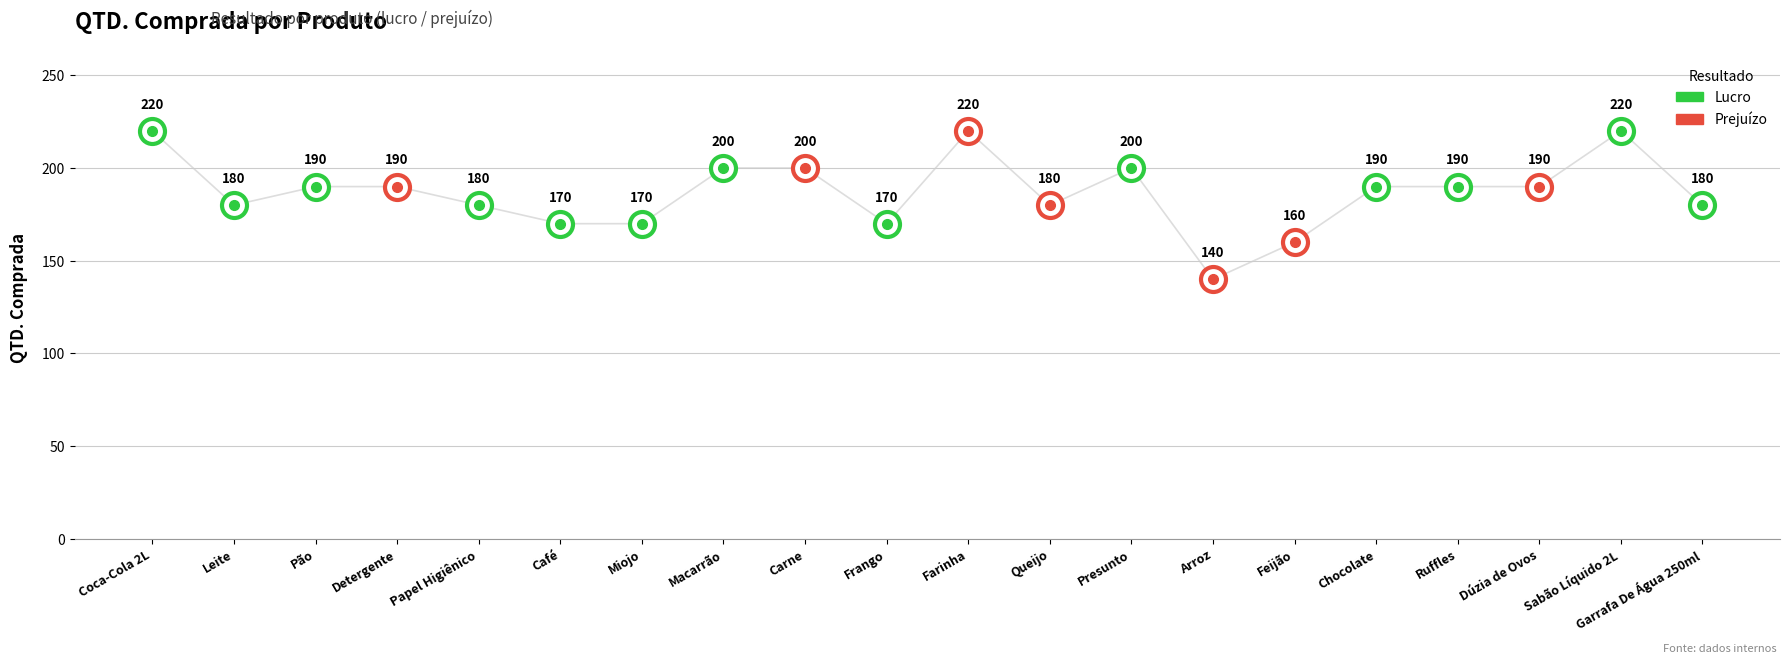

At which label does the data first exceed 190?

Coca-Cola 2L